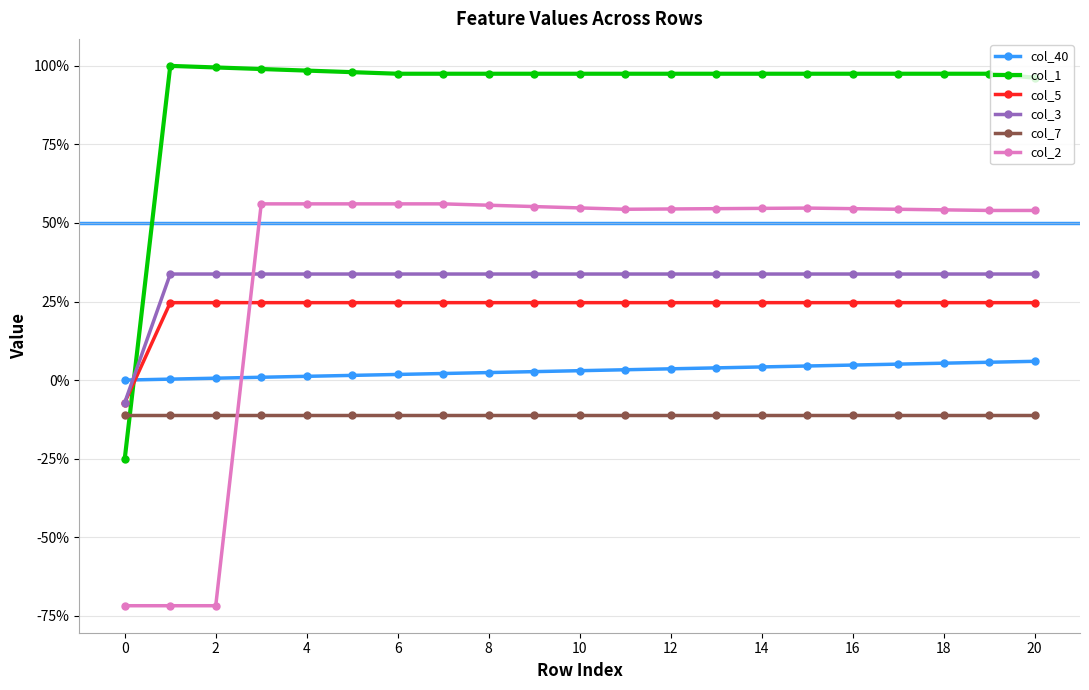

At which category is the sum across all series the highest?

19